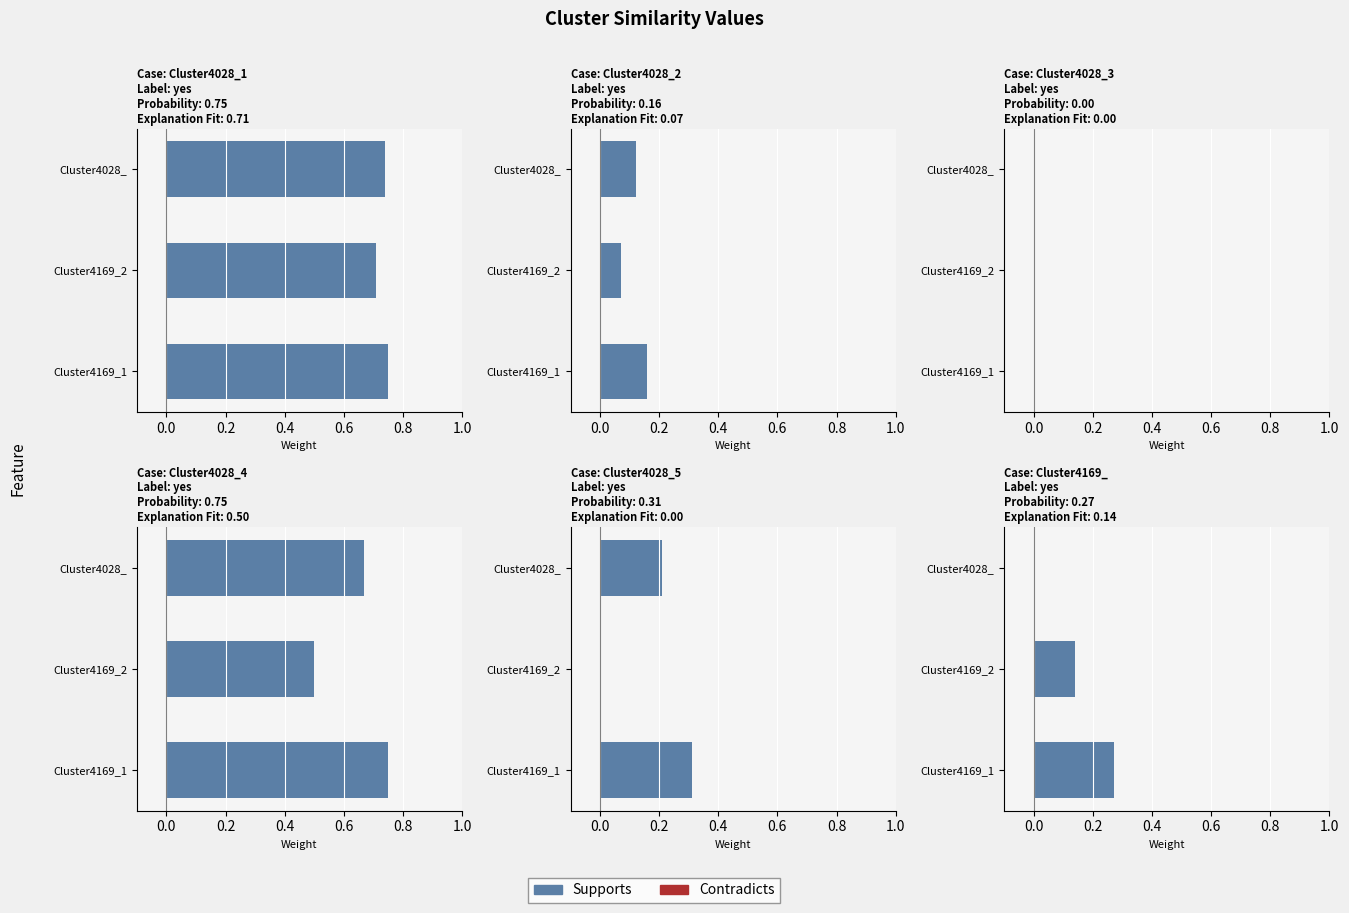

Where is Cluster4028_1 nearest to the value 0?

Cluster4169_2